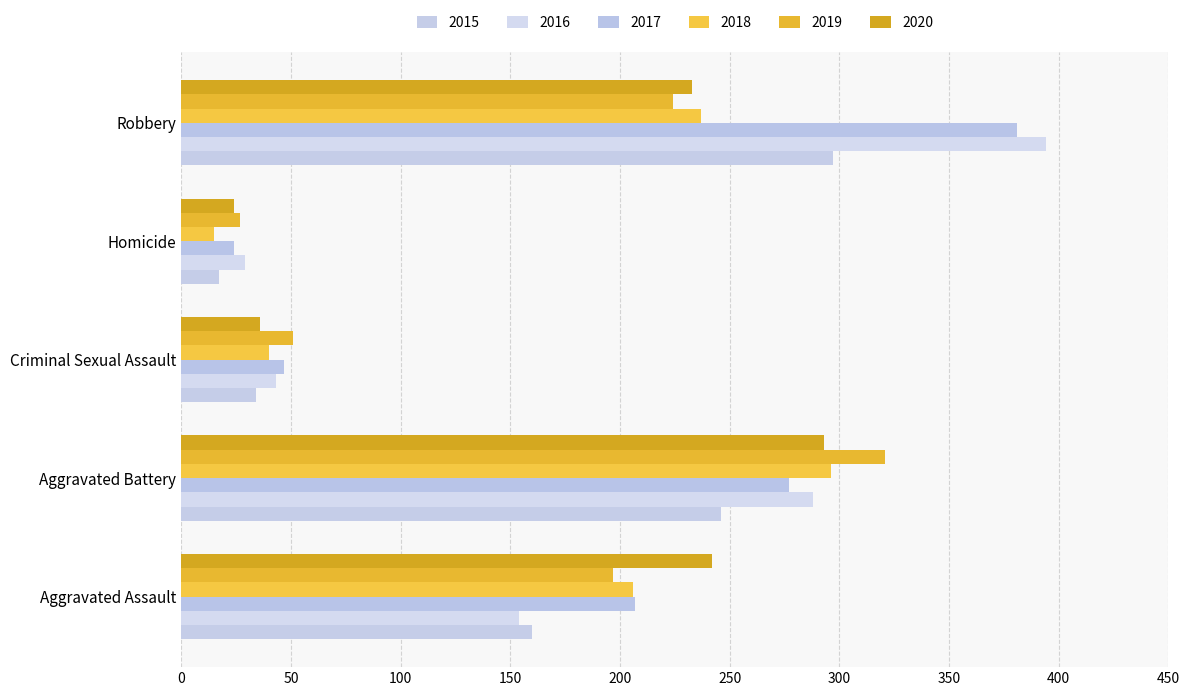

What is the maximum value shown in the chart?

394